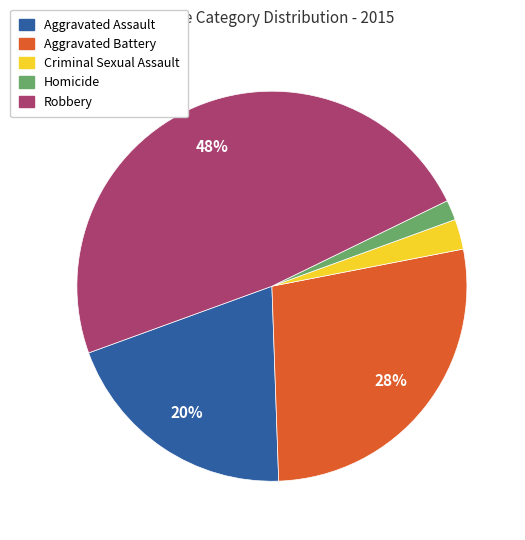

Is the sum of Aggravated Battery and Robbery greater than half?

Yes